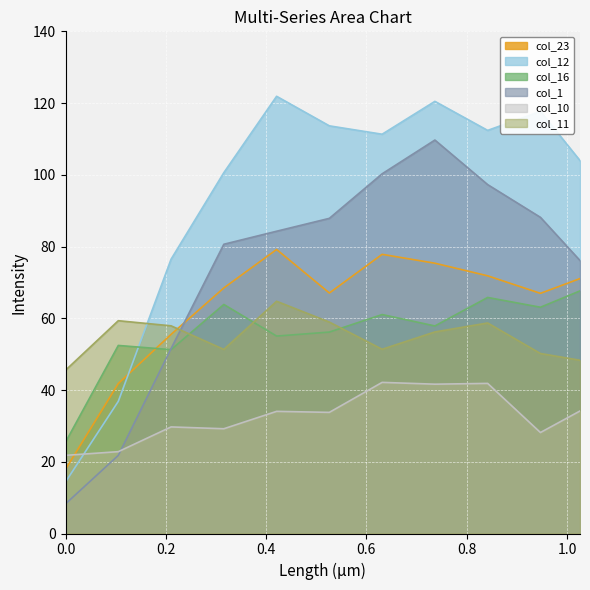

What is the difference between the highest and lowest values at 0.8418?

70.5